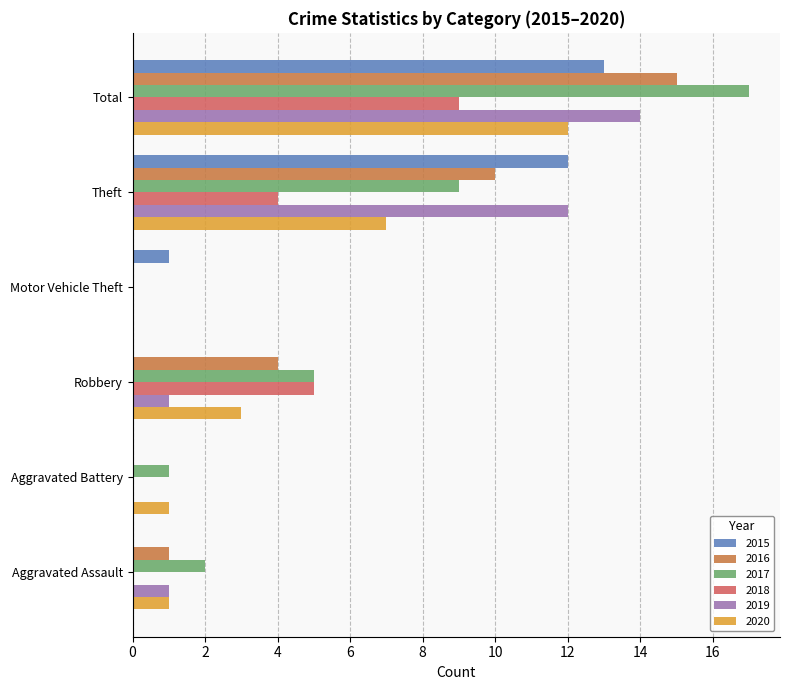

Which series changed the most between Aggravated Assault and Total?

2017